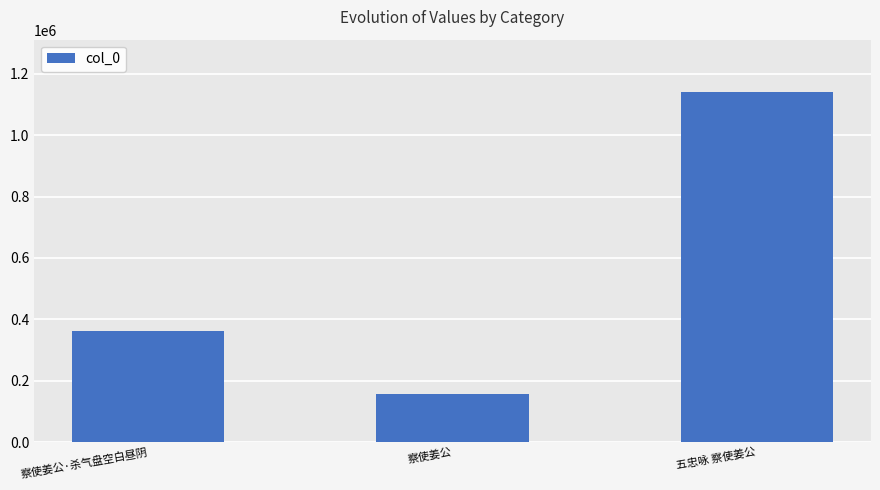

Reading left to right, what are all the values shown in this chart?

察使姜公·杀气盘空白昼阴=363200	察使姜公=156454	五忠咏 察使姜公=1140432